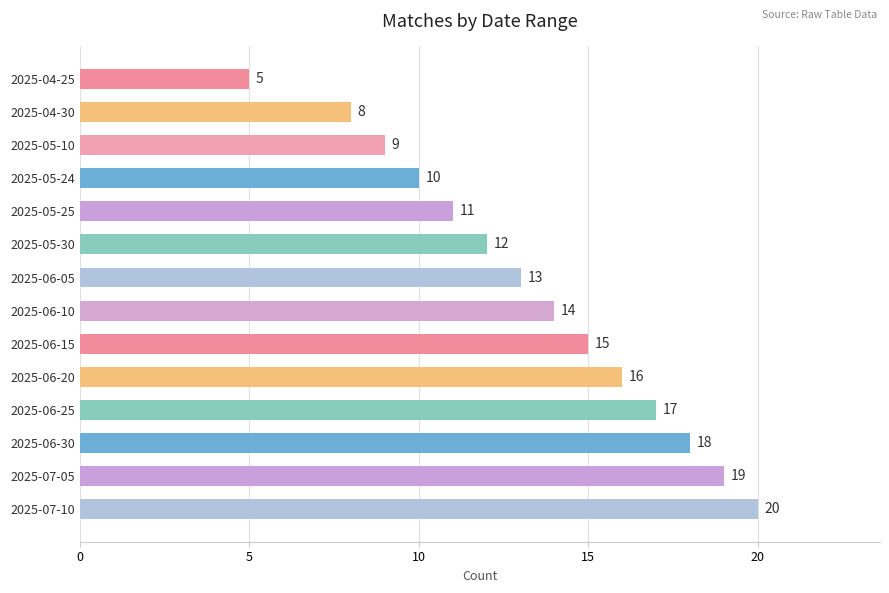

What is the minimum value shown in the chart?

5